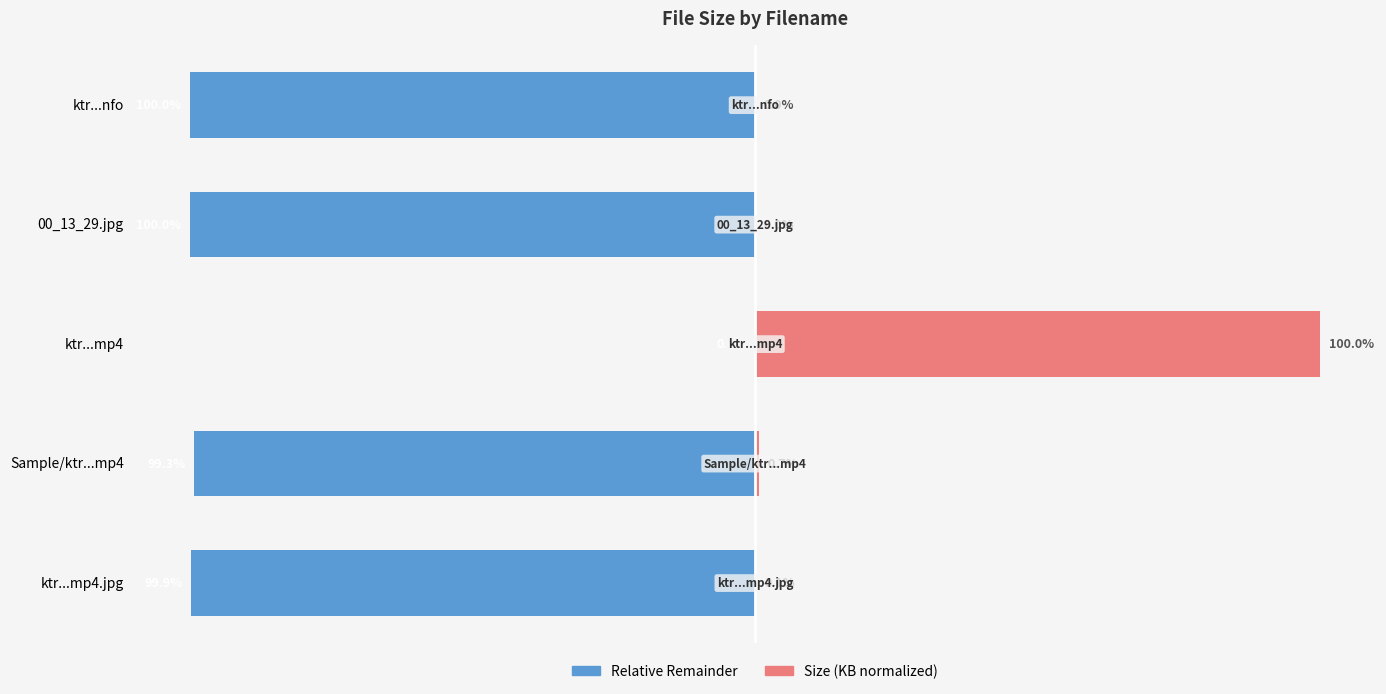

What is the highest value of the Size (KB normalized) series?

100.0